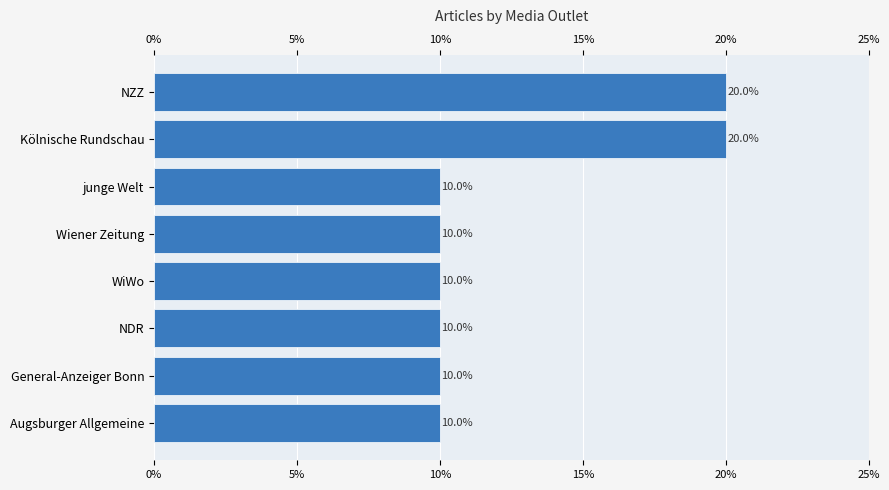

Does the chart contain any negative values?

No